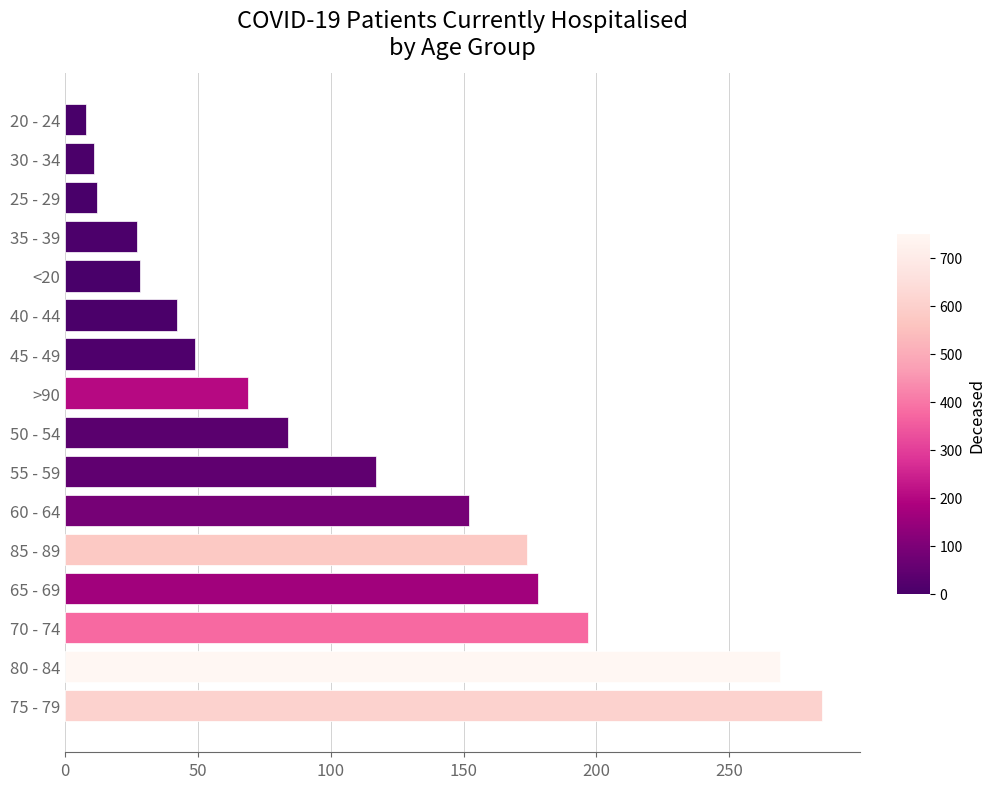

The chart shows a value of 84 at 50 - 54. True or false?

True